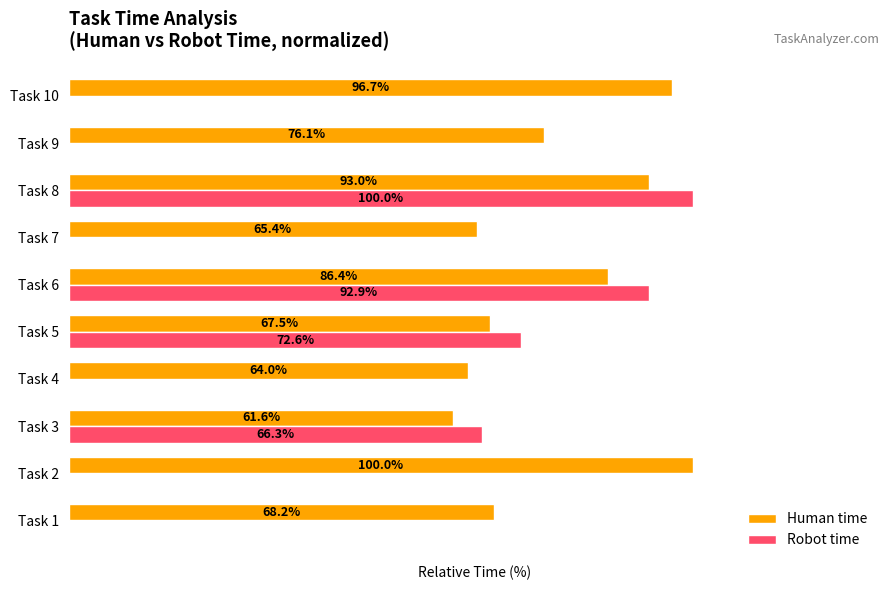

What are all the series names shown in the legend?

Human time, Robot time